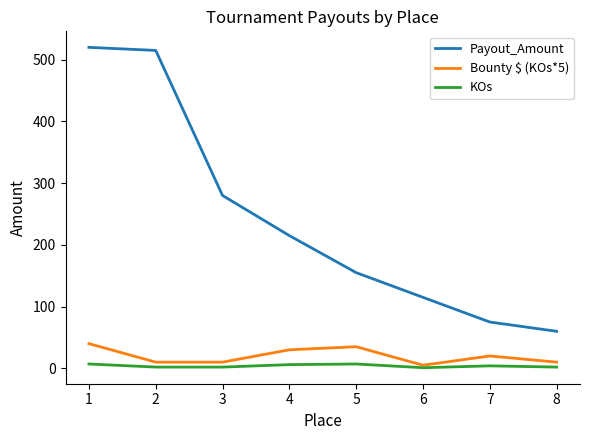

What is the spread (max minus min) of values at 2?

513